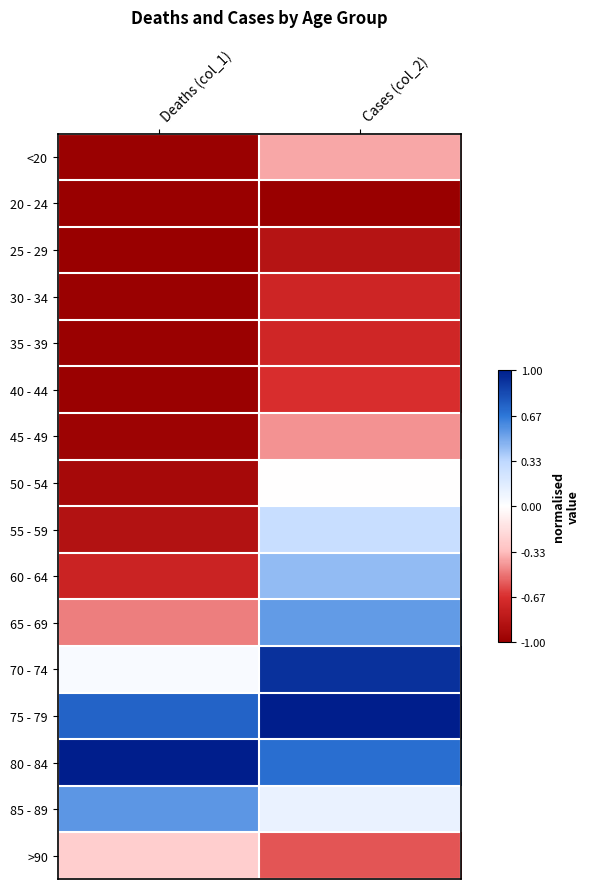

Between Deaths (col_1) and Cases (col_2), which is larger?

Cases (col_2)